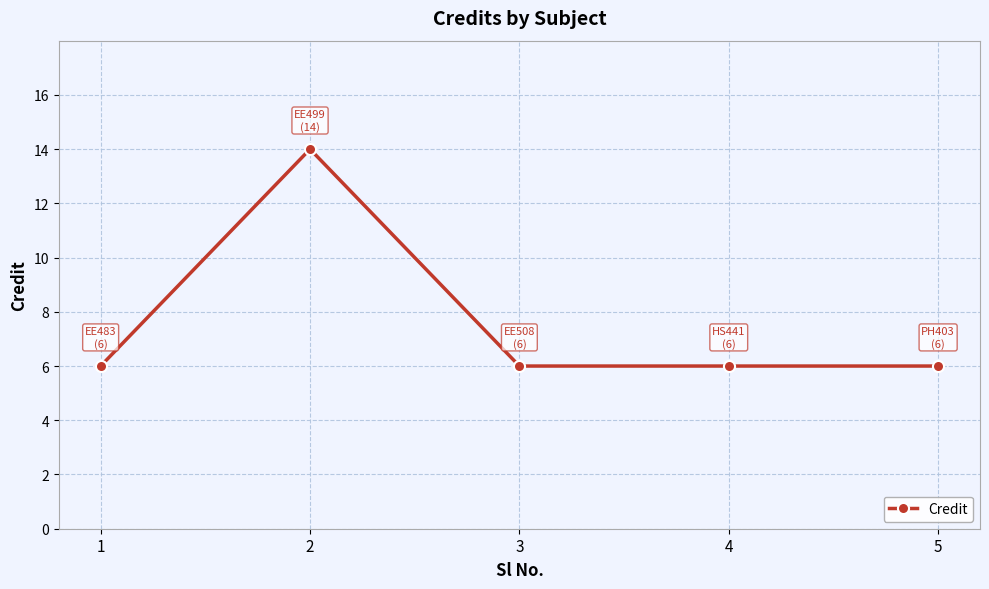

What is the ratio of the value at 1 to the value at 4?

1.0